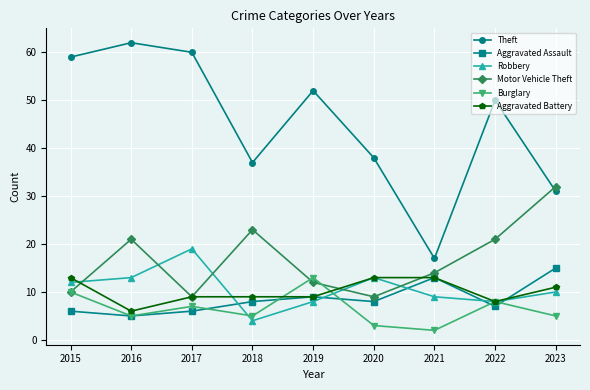

What is the approximate value of Aggravated Battery at 2017?

9